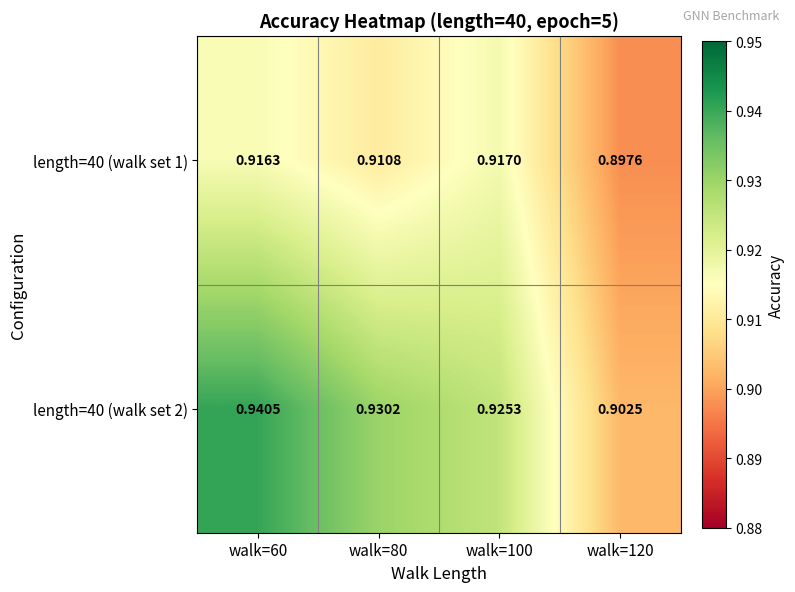

Rank the series by their maximum value, from highest to lowest.

length=40 (walk set 2), length=40 (walk set 1)